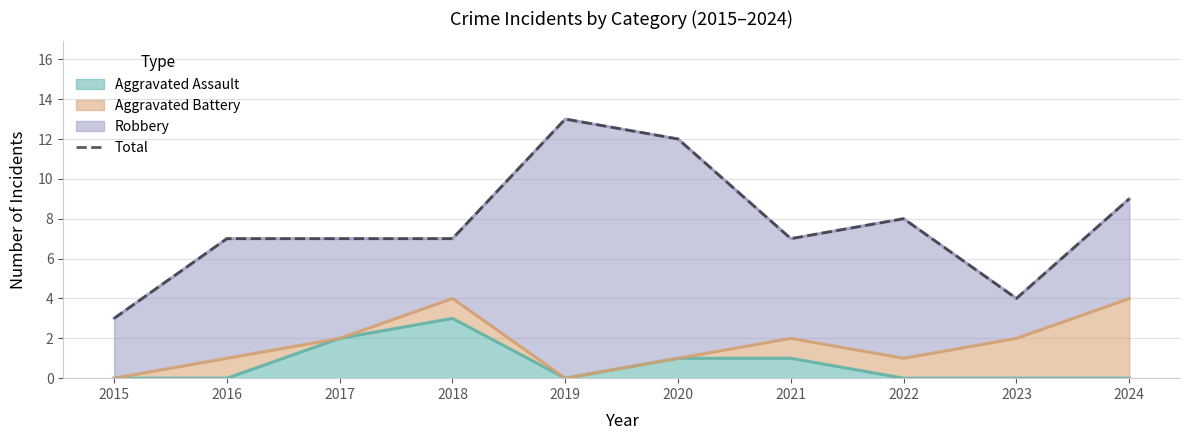

What is the sum of all values?

77